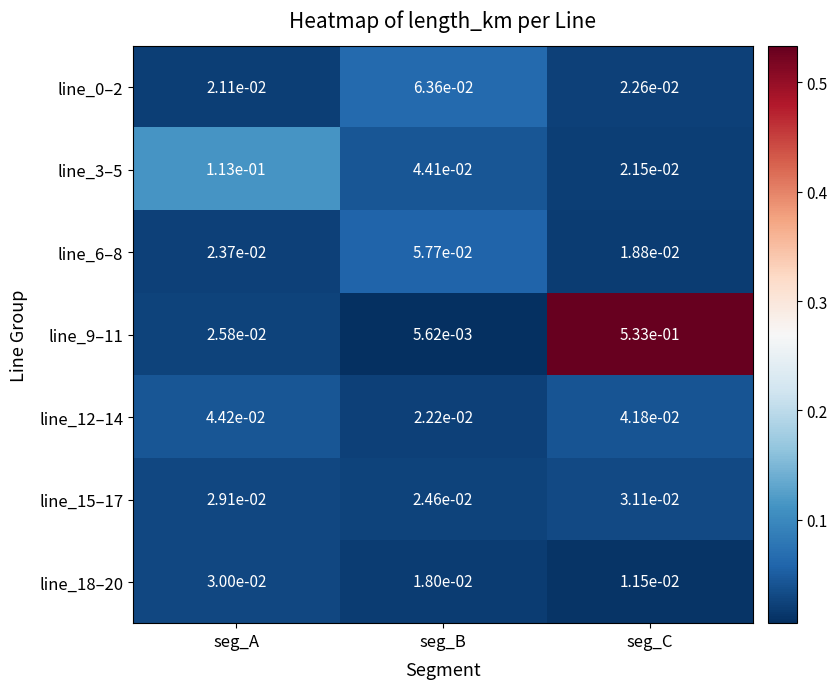

Is the value of line_0–2 at seg_C greater than the value of line_15–17 at seg_A?

No